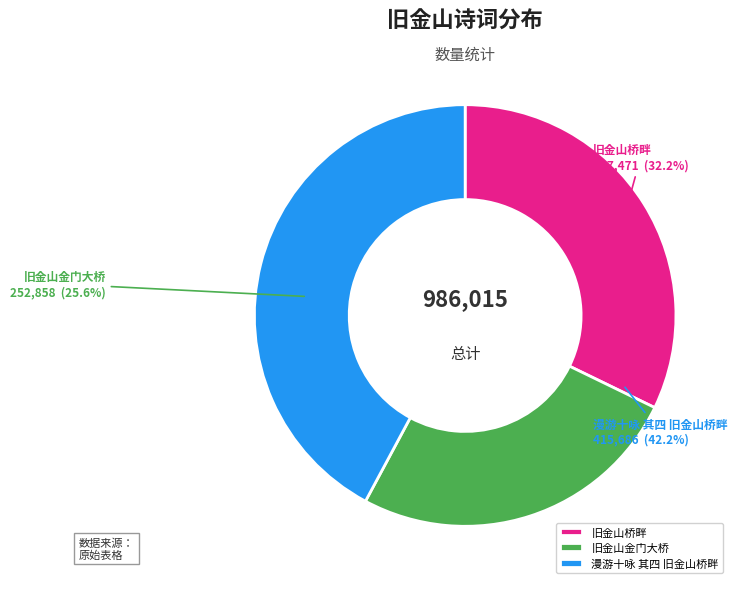

Do 旧金山桥畔 and 漫游十咏 其四 旧金山桥畔 together represent more than half of the pie?

Yes